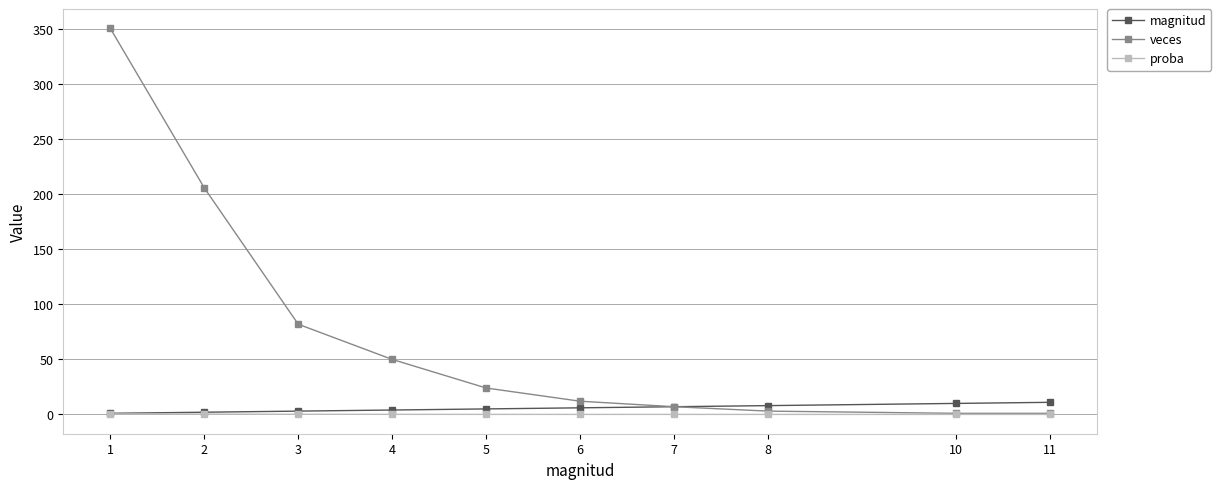

Does the chart have visible grid lines?

Yes